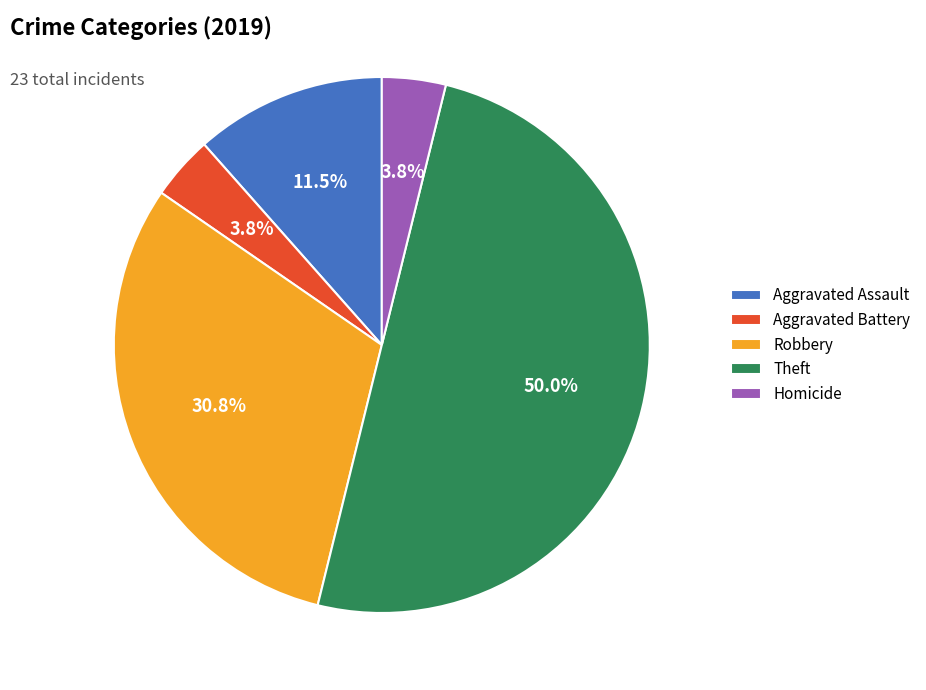

Is Homicide the majority of the pie?

No